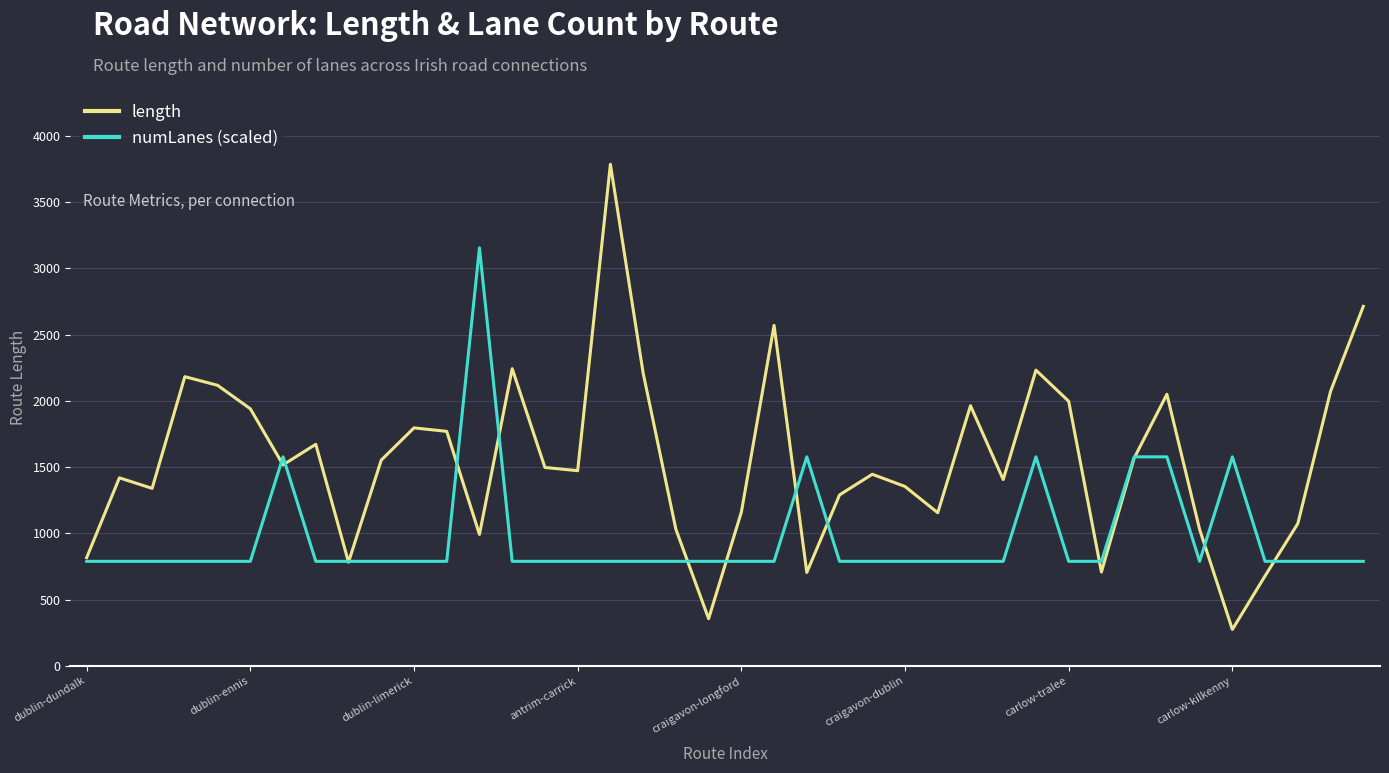

Which series has the widest spread of values?

length